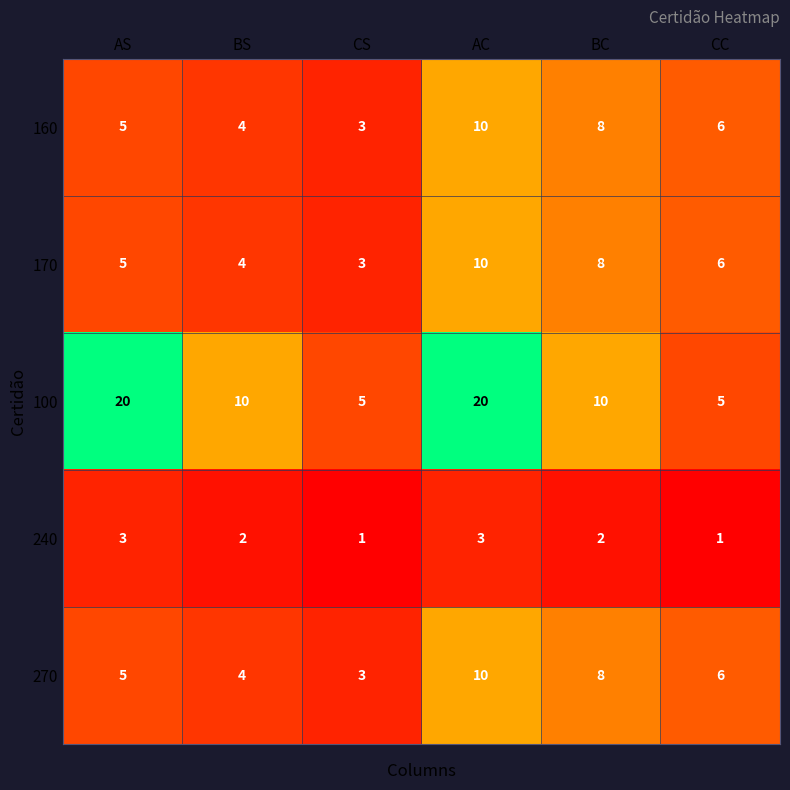

Which series has the largest total across all categories?

100